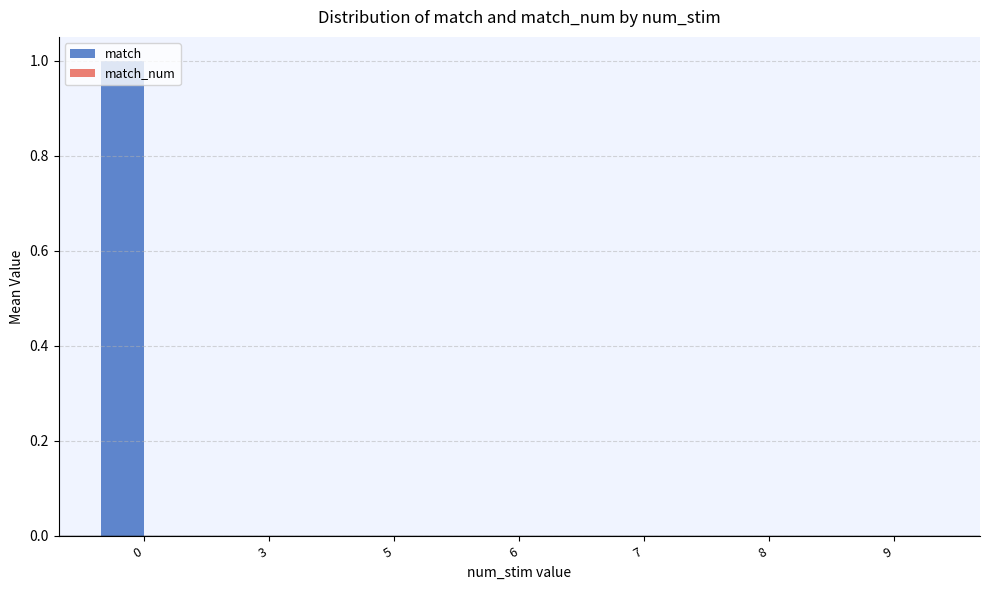

Is it true that the value at 0 is 1?

True